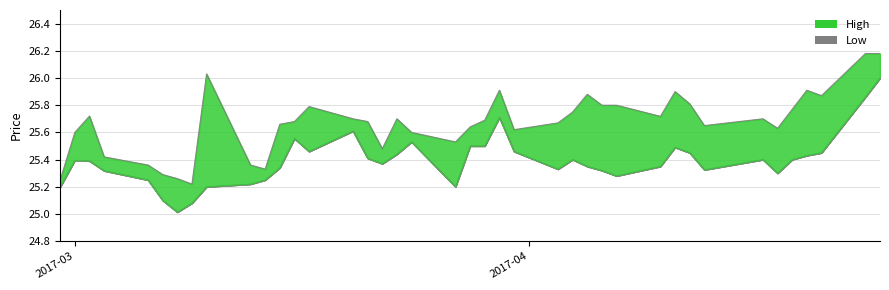

The Low series shows 9.4 at 2017-03. True or false?

False